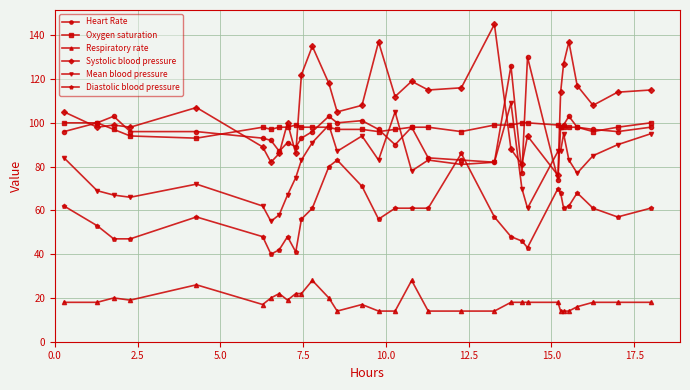

What is the smallest value displayed?

14